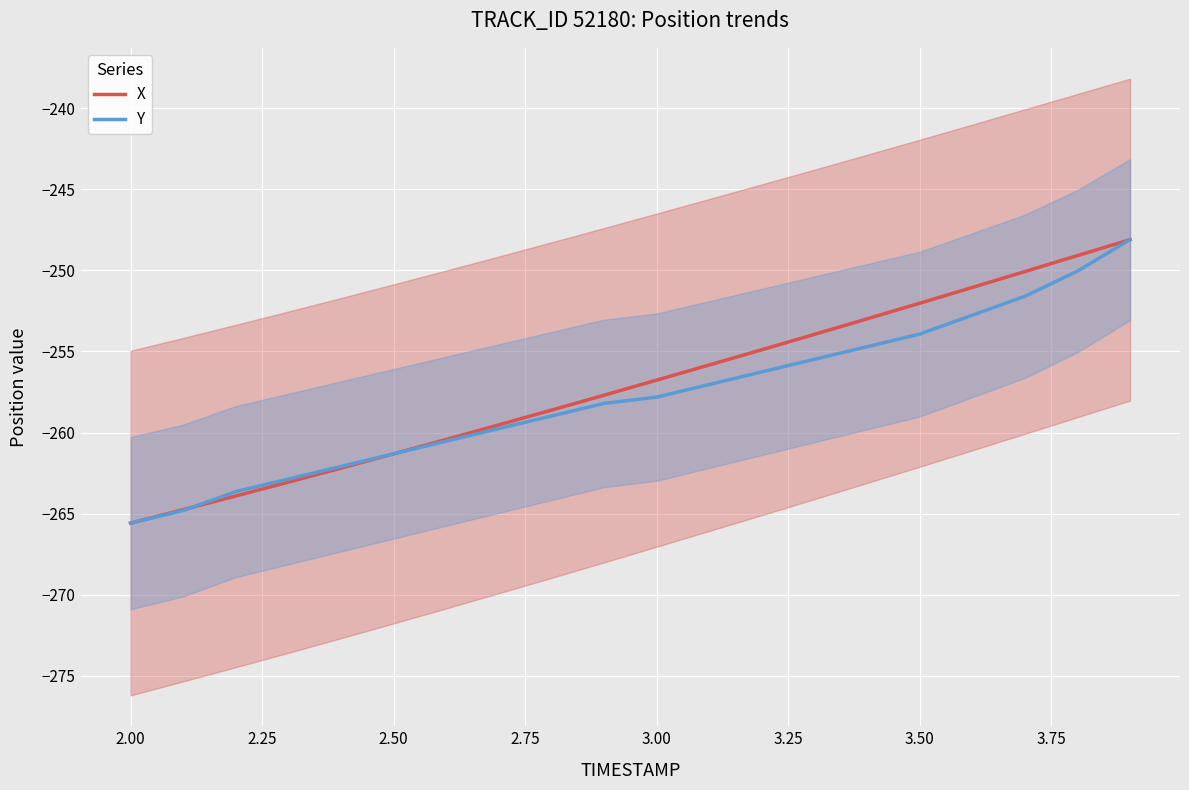

Count the number of data series in this chart.

2